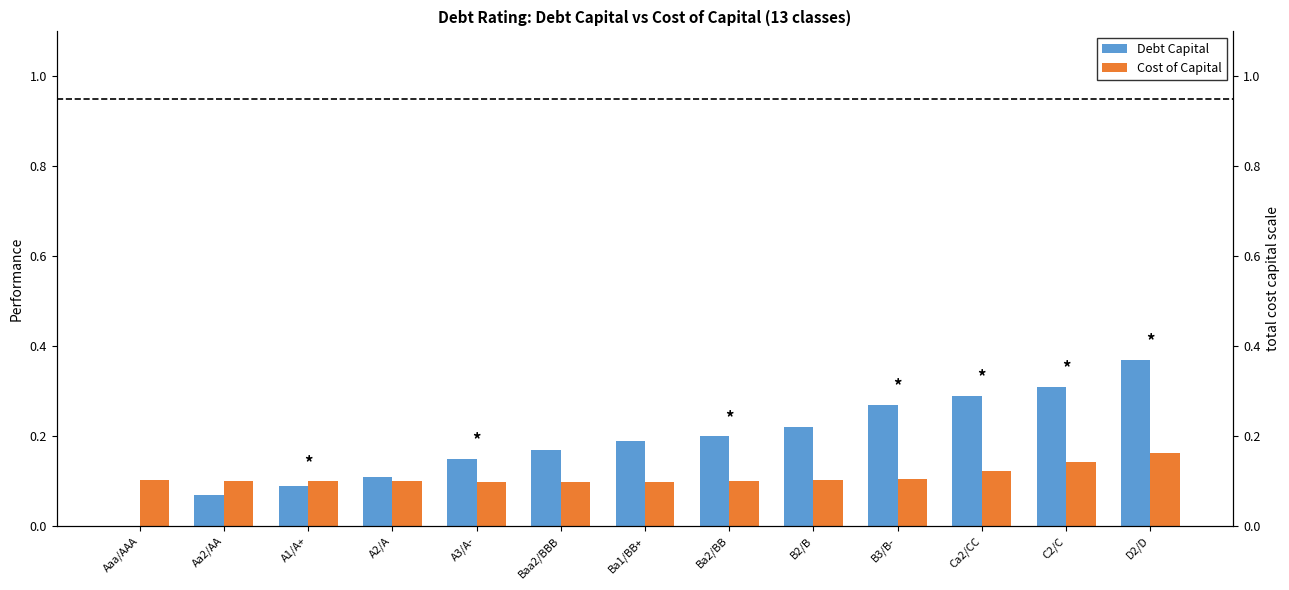

List the series in order of their peak value, lowest first.

Cost of Capital, Debt Capital